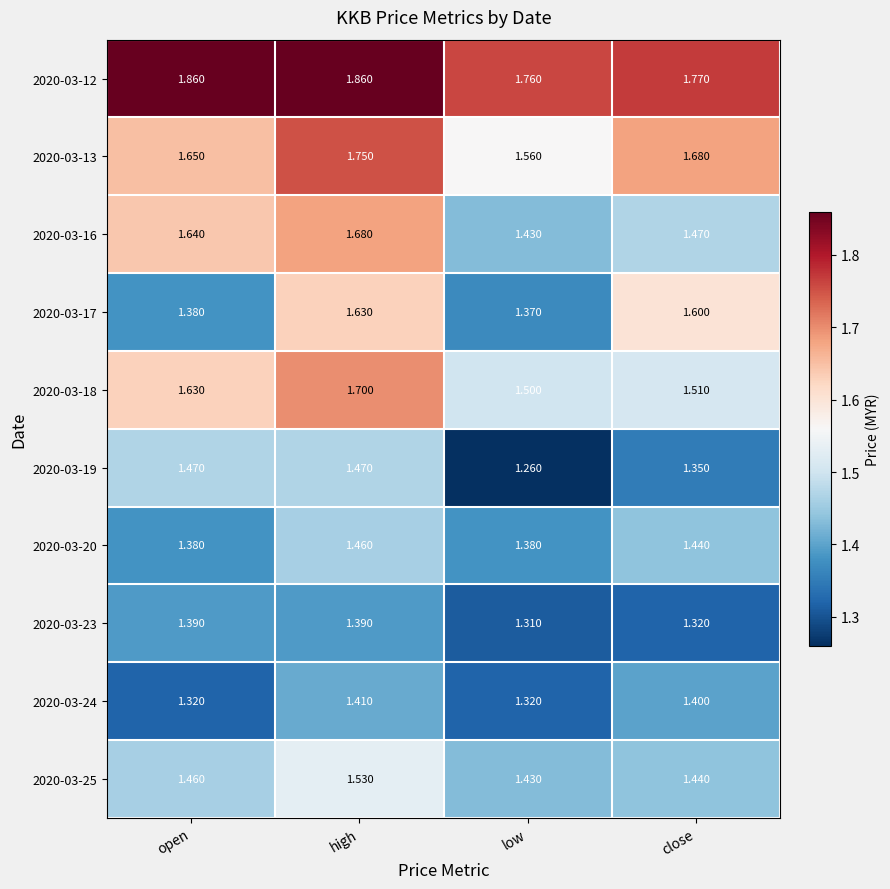

Which category has the highest value in the 2020-03-16 series?

high